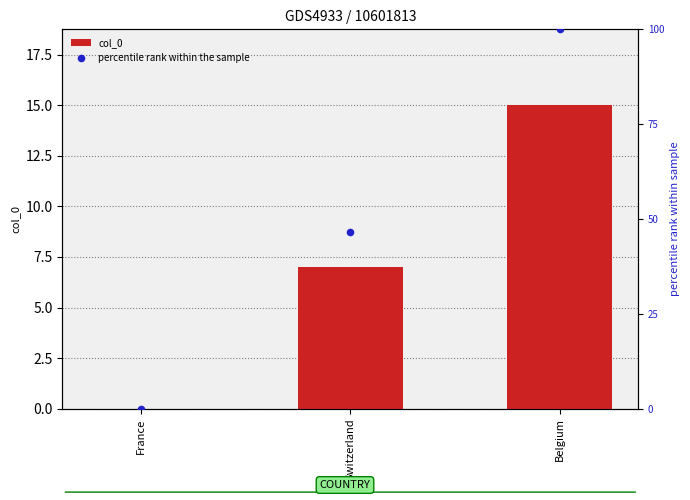

Which series contains the highest Y value?

percentile rank within the sample